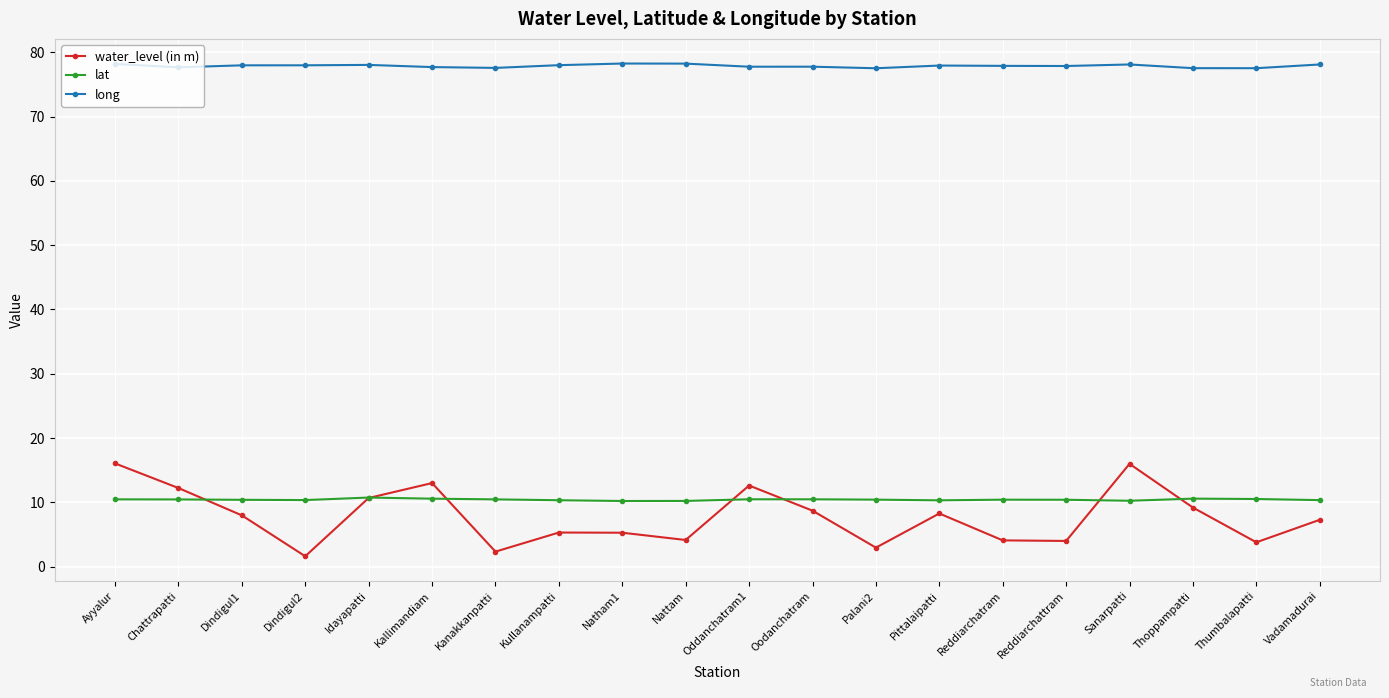

What is the total value across all series at Kullanampatti?

93.7